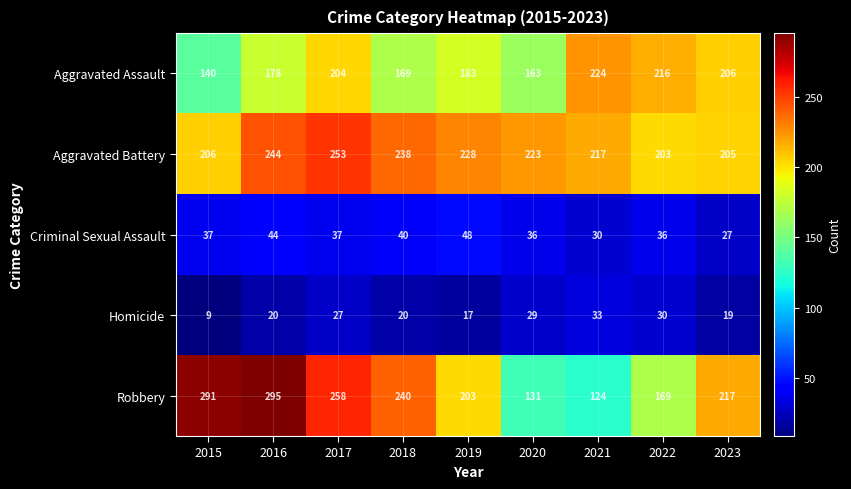

What is the difference between the second highest and second lowest values in the Criminal Sexual Assault series?

14